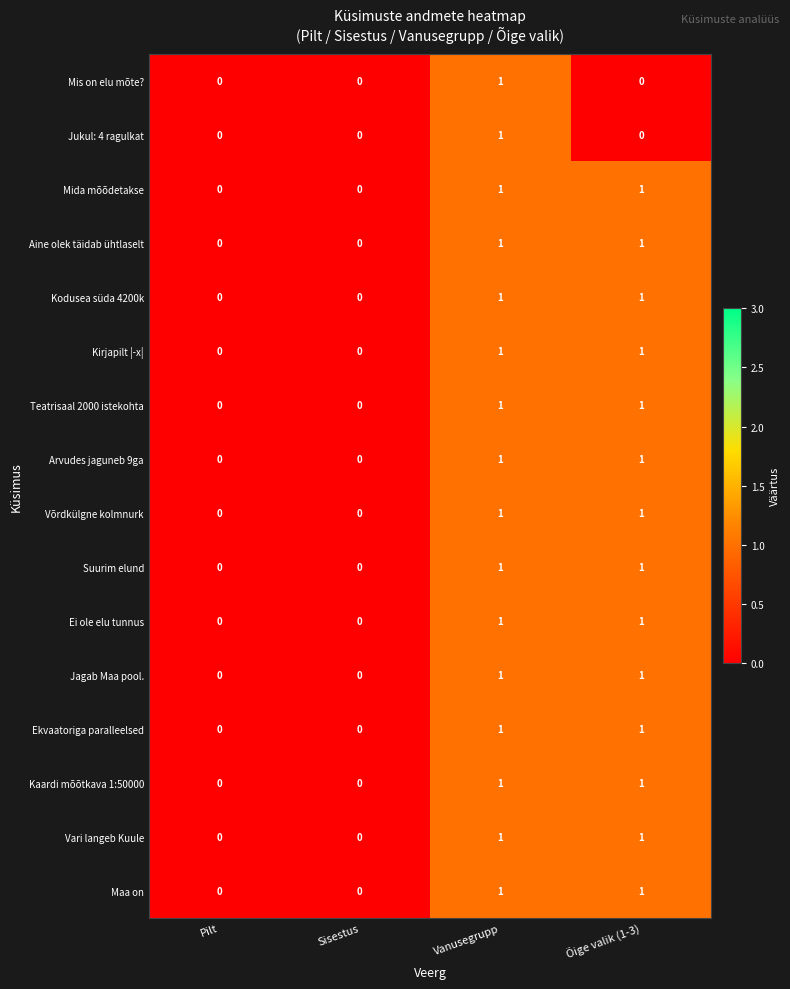

Count the Aine olek täidab ühtlaselt values in the range 0 to 1.

4